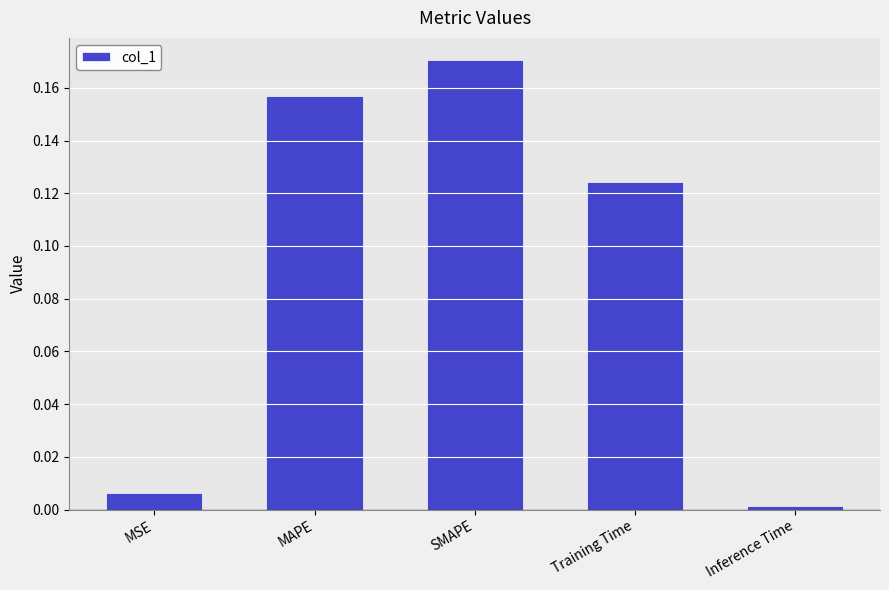

Rank the categories by value from lowest to highest.

Inference Time, MSE, Training Time, MAPE, SMAPE